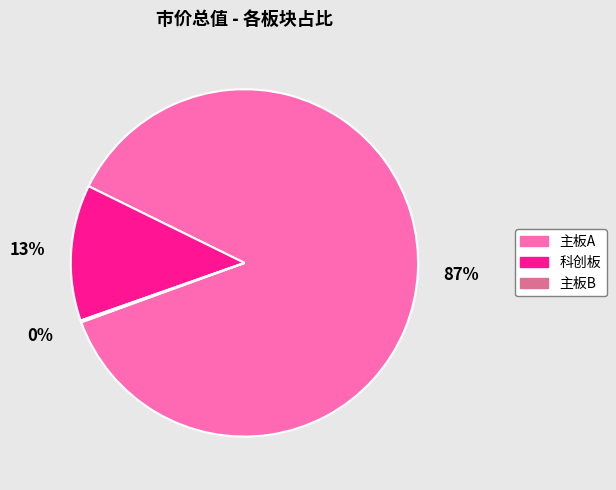

What is the largest slice in the pie chart?

主板A